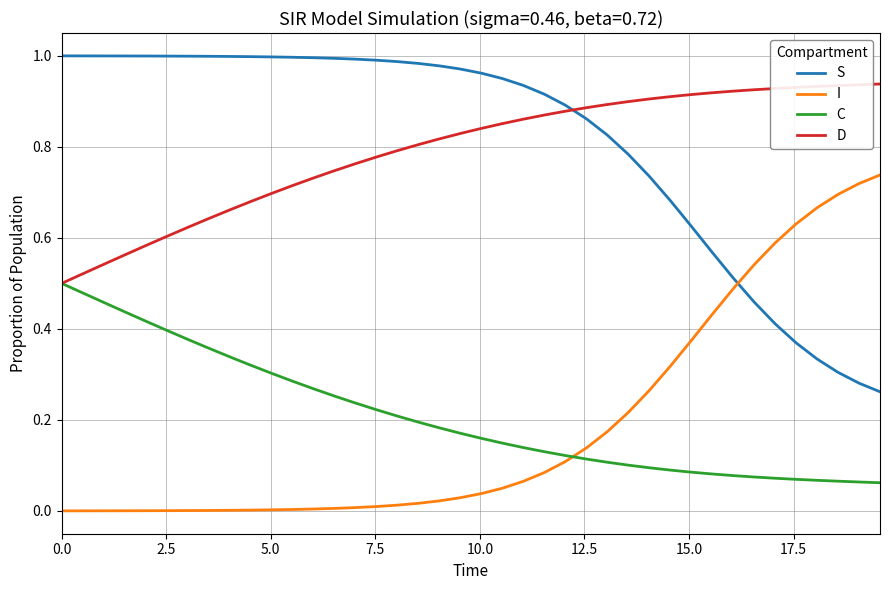

Rank the series by their maximum value, from lowest to highest.

C, I, D, S